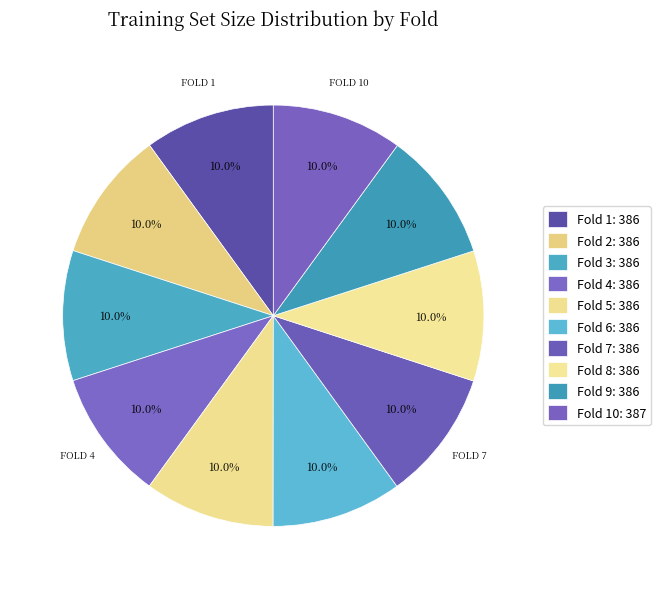

Which slice is the smallest?

Fold 1